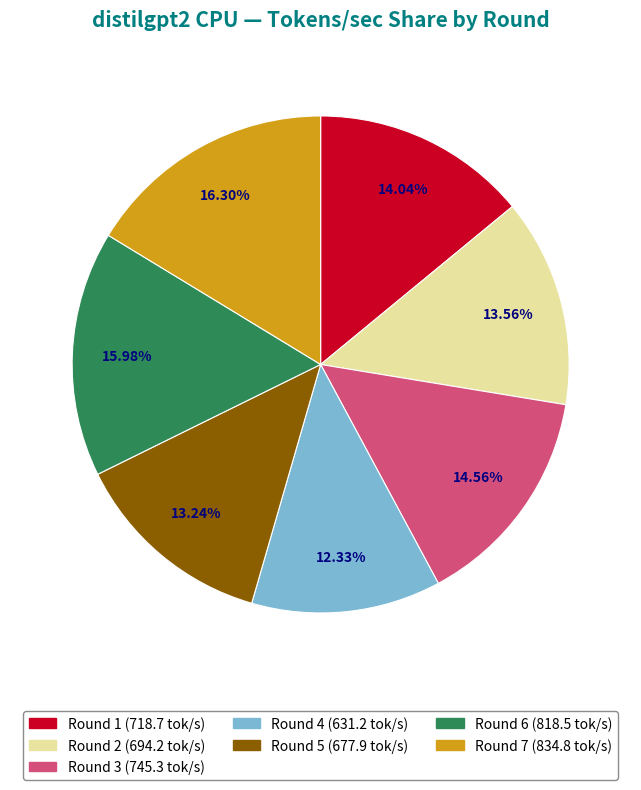

Is there any slice that represents more than half of the pie?

No